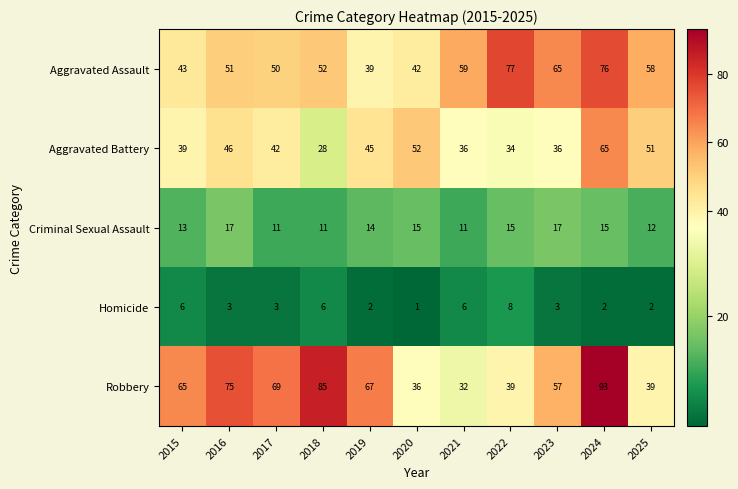

What is the total value across all series at 2015?

166